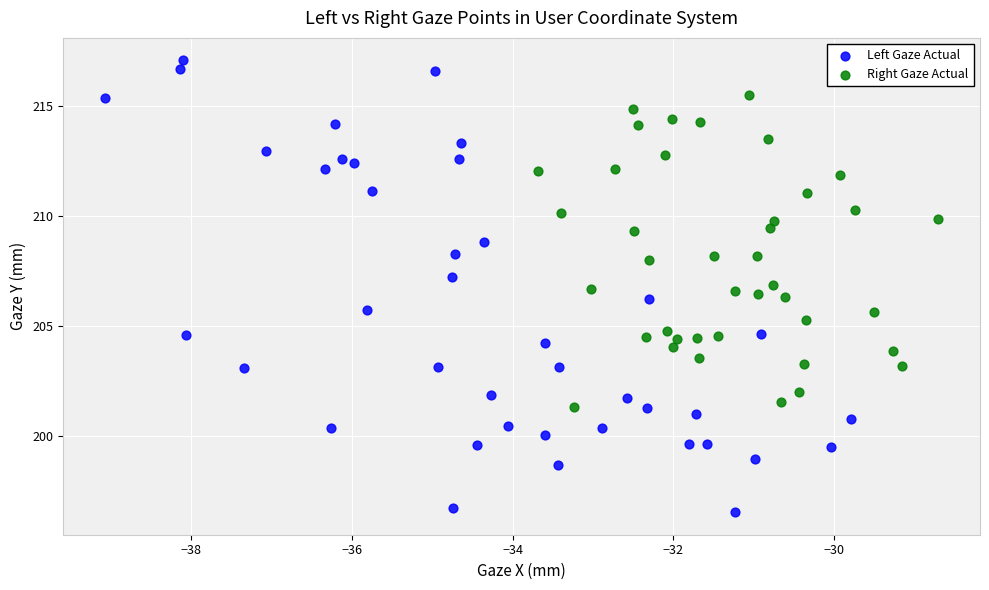

Which series reaches the maximum Y coordinate?

Left Gaze Actual